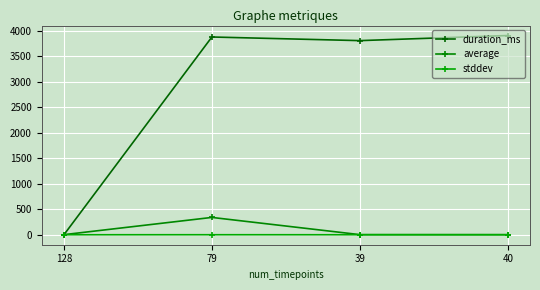

What is the sum of the duration_ms values at 79 and 40?

7775.0